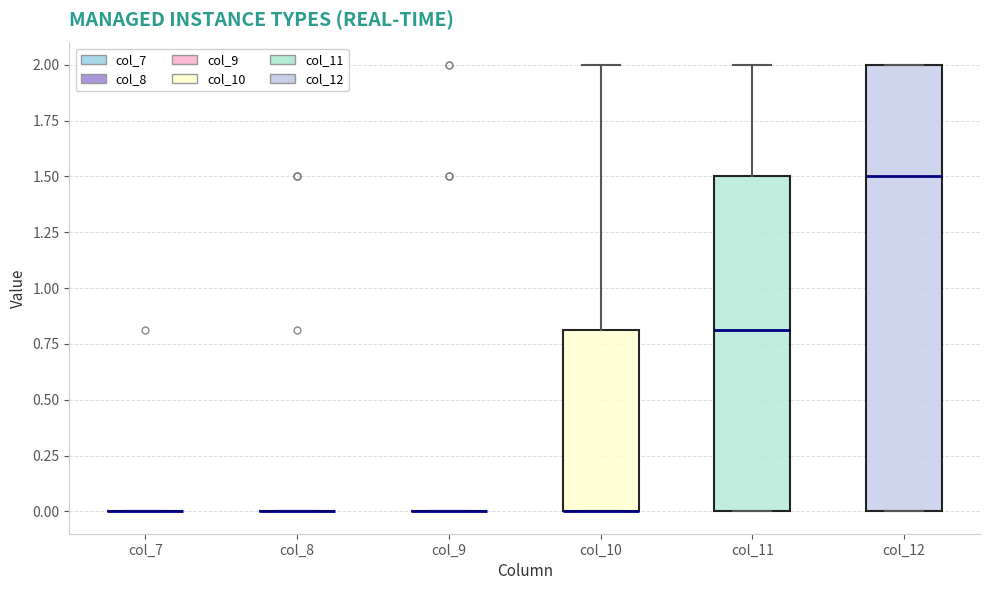

Reading left to right, transcribe this box plot: for each box, give where its median line is, the range the box spans, and where its two whiskers end, as read against the y-axis. The values are not printed on the chart, so give them approximately, as read against the axis.

col_7: box collapsed to a line at 0.0, whiskers 0.0 to 0.0
col_8: box collapsed to a line at 0.0, whiskers 0.0 to 0.0
col_9: box collapsed to a line at 0.0, whiskers 0.0 to 0.0
col_10: median 0.0 (drawn on the box's lower edge), box 0.0 to 0.8, whiskers 0.0 to 2.0
col_11: median 0.8, box 0.0 to 1.5, whiskers 0.0 to 2.0
col_12: median 1.5, box 0.0 to 2.0, whiskers 0.0 to 2.0